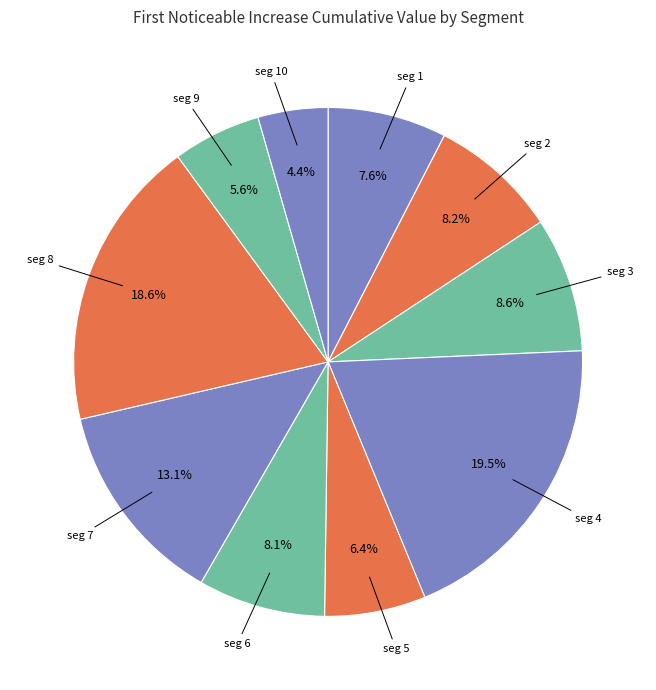

Which category has the smallest portion of the pie?

signal segment 10